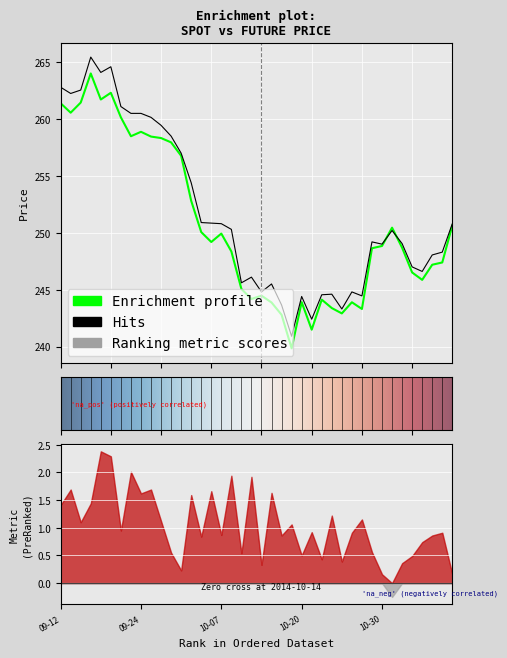

Reading left to right, list all the values displayed in this chart.

SPOT_PRICE: 261.4	260.6	261.4	264.0	261.7	262.3	260.1	258.5	258.9	258.5	258.3	257.9	256.8	252.8	250.1	249.2	249.9	248.4	245.1	244.2	244.5	243.9	242.8	239.8	243.9	241.5	244.1	243.4	242.9	243.9	243.3	248.6	248.8	250.4	248.7	246.5	245.9	247.2	247.4	250.6
FUTURE_PRICE: 262.8	262.2	262.6	265.4	264.1	264.6	261.1	260.5	260.5	260.1	259.4	258.5	257.0	254.4	250.9	250.8	250.8	250.3	245.6	246.1	244.8	245.5	243.7	240.9	244.4	242.4	244.6	244.6	243.3	244.8	244.4	249.2	249.0	250.2	249.1	247.0	246.6	248.1	248.3	250.8